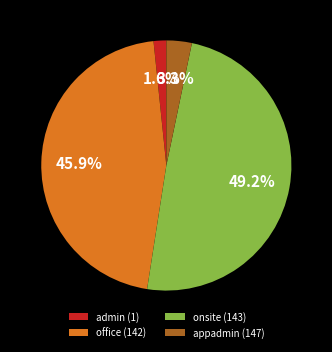

Combined, do onsite (143) and admin (1) account for over 50%?

Yes